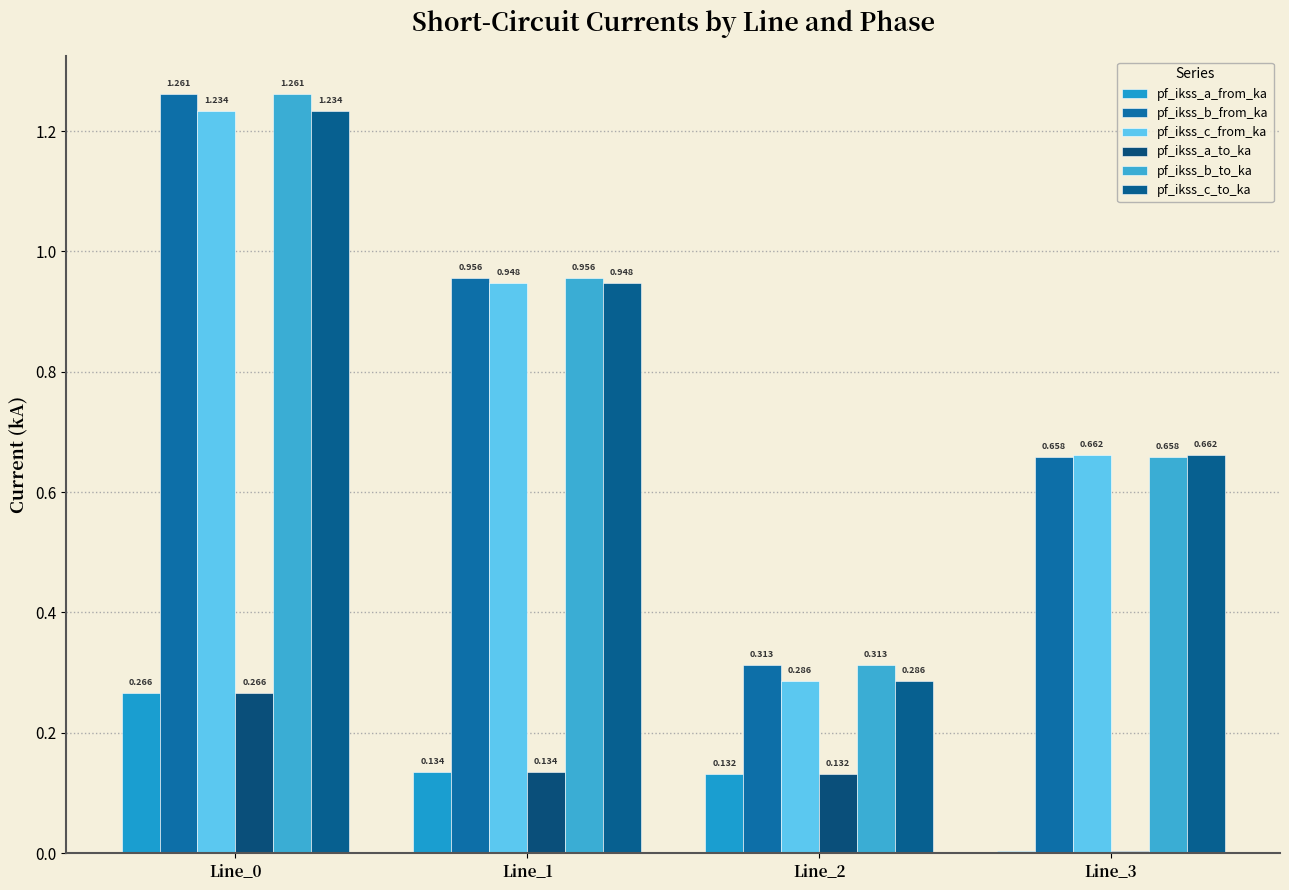

What is the value of the pf_ikss_c_to_ka bar at the 2nd from the left?

0.9